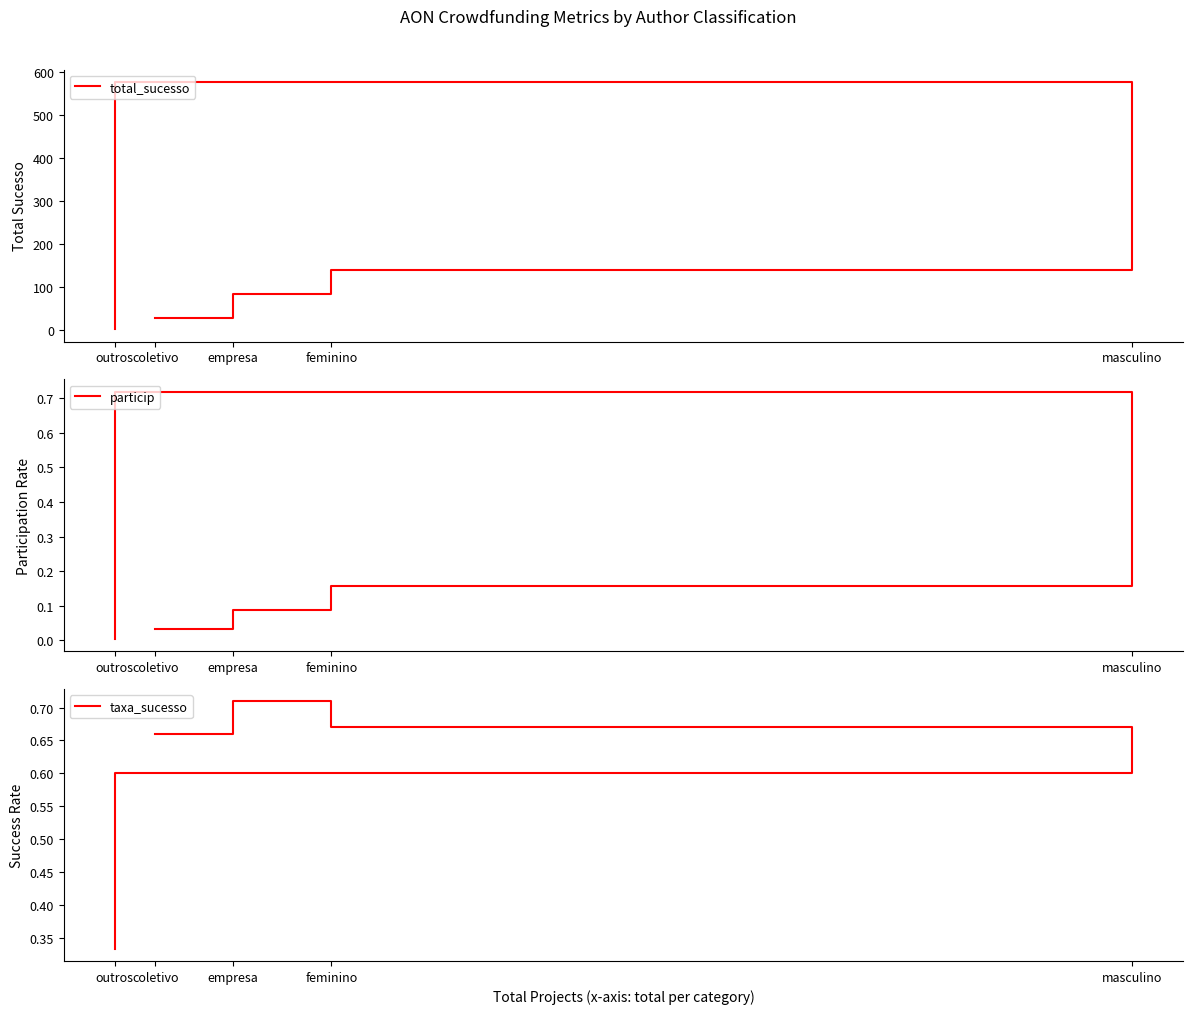

Where does the total_sucesso series first go above 83?

feminino